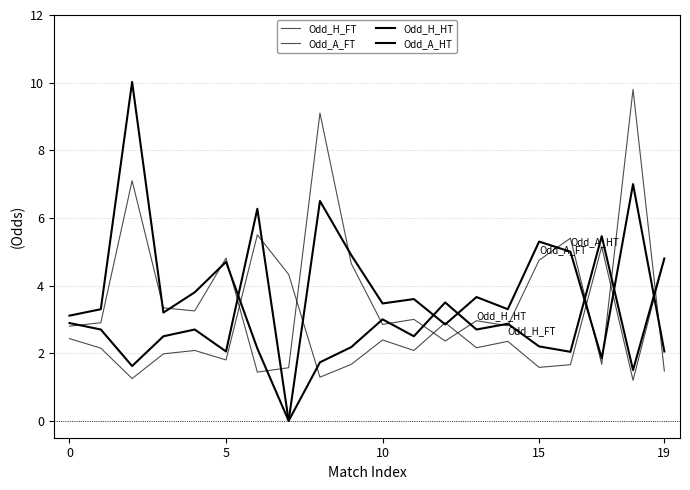

What is the sum of all Odd_H_FT values?

50.8